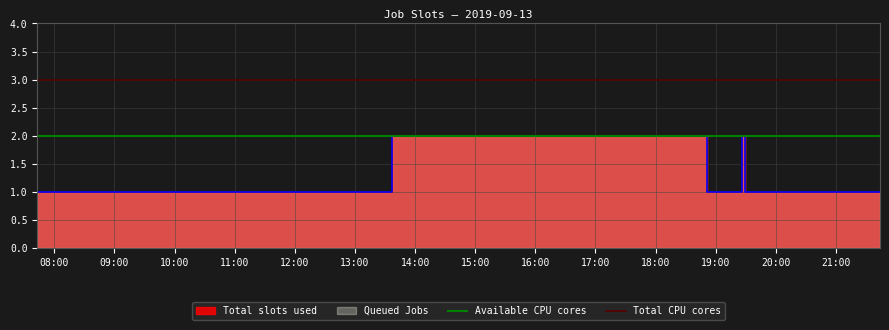

True or false: Available CPU cores has a value of 2 at 09:00.

True